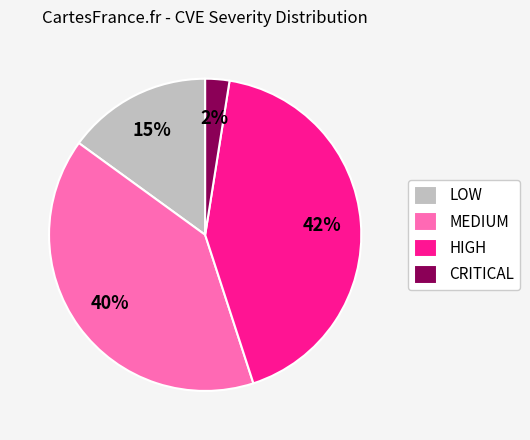

To the nearest percent, what portion does HIGH represent?

42%